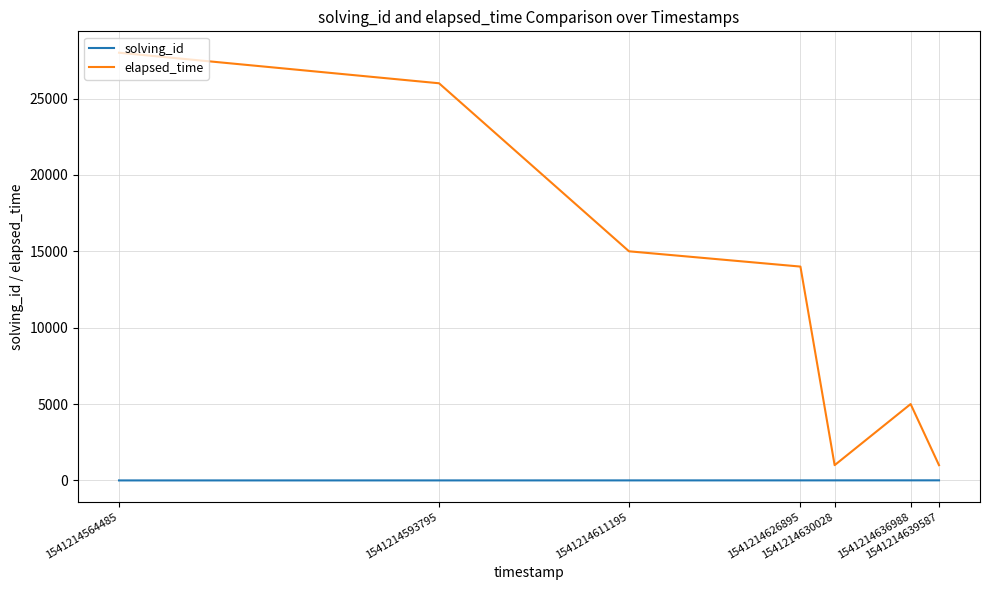

Which series has the widest spread of values?

elapsed_time